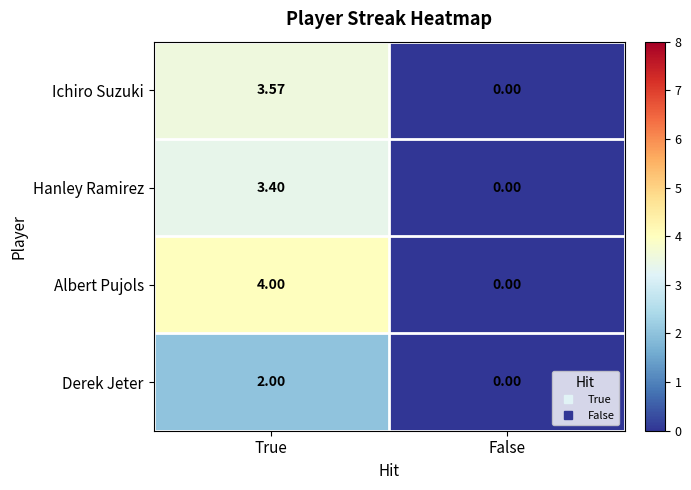

Rank the series by their maximum value, from lowest to highest.

Derek Jeter, Hanley Ramirez, Ichiro Suzuki, Albert Pujols